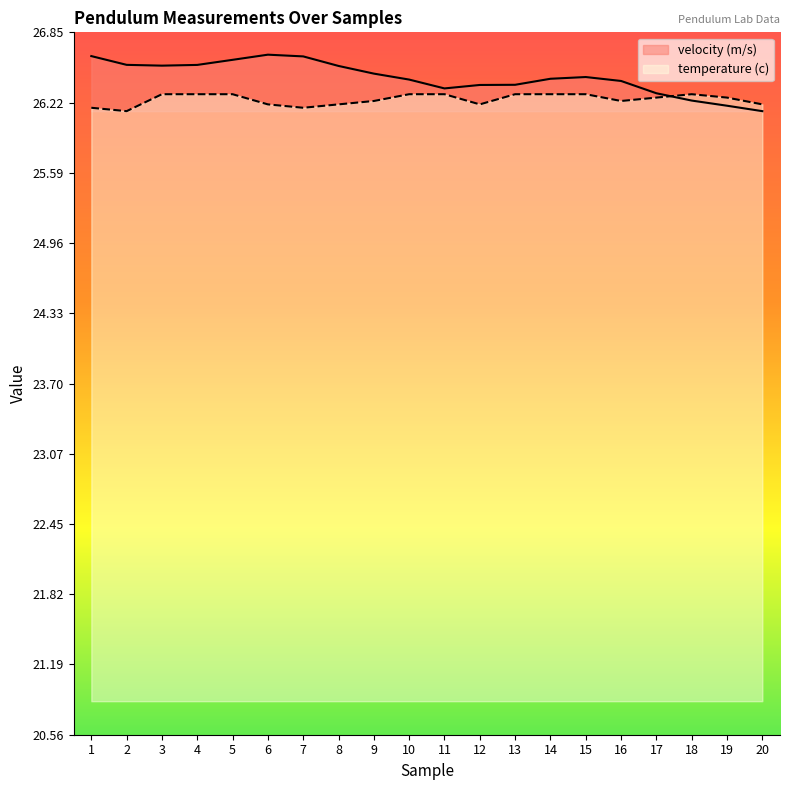

What is the spread (max minus min) of values at 3?

0.3